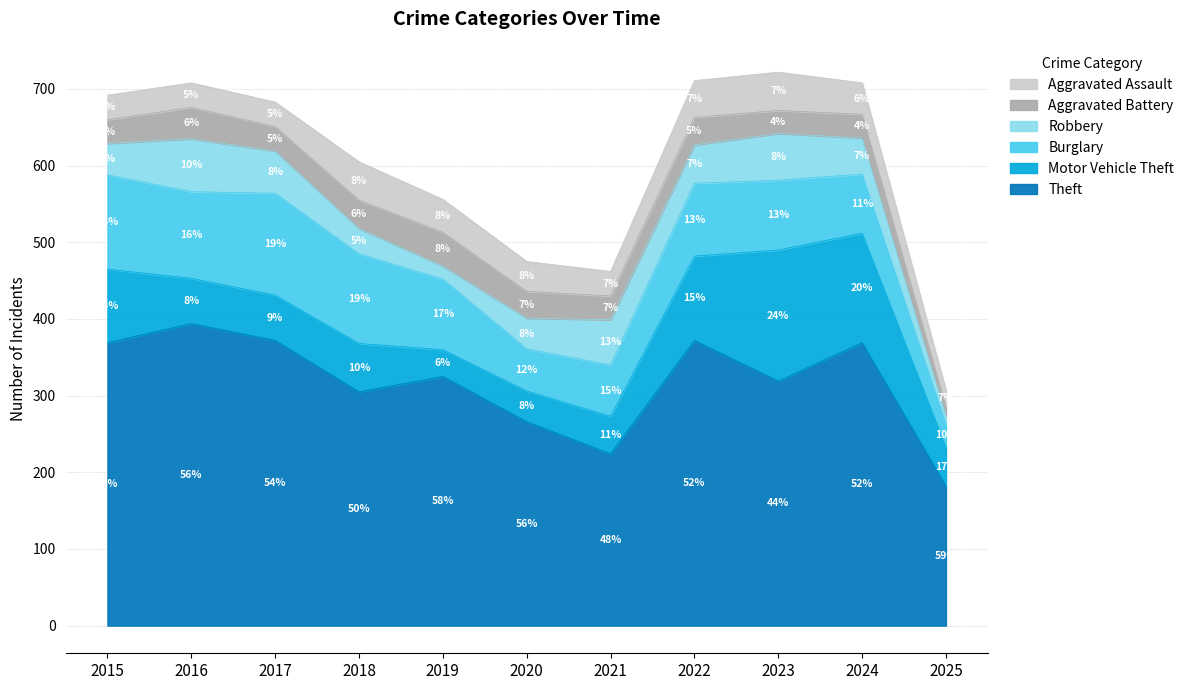

What is the average value of the Aggravated Battery series?

33